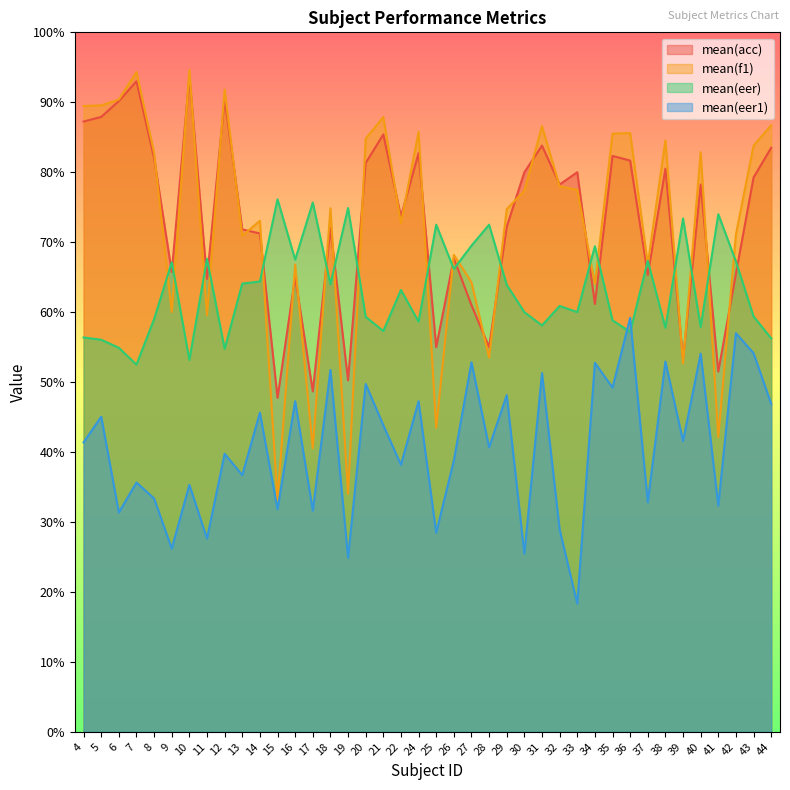

Reading right to left, list all the values displayed in this chart.

mean(acc): 83.5	79.2	65.5	51.5	78.2	53.2	80.5	65.3	81.7	82.3	61.2	80.0	78.2	83.8	80.0	72.2	55.0	61.0	67.7	55.0	82.8	73.7	85.4	81.3	50.2	72.0	48.7	65.0	47.8	71.2	71.8	90.5	64.8	93.7	65.8	82.0	93.0	90.2	87.9	87.2
mean(f1): 86.7	83.8	71.1	42.1	82.9	52.7	84.5	66.8	85.6	85.5	64.0	77.5	78.0	86.6	77.3	74.7	53.5	64.3	68.2	43.5	85.8	72.7	87.9	84.8	34.0	74.8	40.5	66.8	33.1	73.1	70.9	91.8	59.6	94.6	60.0	82.8	94.3	90.4	89.6	89.5
mean(eer): 56.2	59.4	67.2	74.0	57.9	73.4	57.8	67.3	57.2	58.8	69.4	60.0	60.9	58.1	60.0	63.9	72.5	69.5	66.2	72.5	58.6	63.2	57.3	59.3	74.9	64.0	75.7	67.5	76.1	64.4	64.1	54.8	67.6	53.2	67.1	59.0	52.5	54.9	56.0	56.4
mean(eer1): 46.9	54.1	57.0	32.3	54.1	41.6	52.9	32.8	59.2	49.2	52.8	18.3	28.9	51.3	25.5	48.1	40.7	52.8	38.8	28.4	47.3	38.2	43.8	49.7	24.9	51.7	31.6	47.3	31.8	45.6	36.7	39.8	27.6	35.3	26.2	33.4	35.6	31.4	45.1	41.4